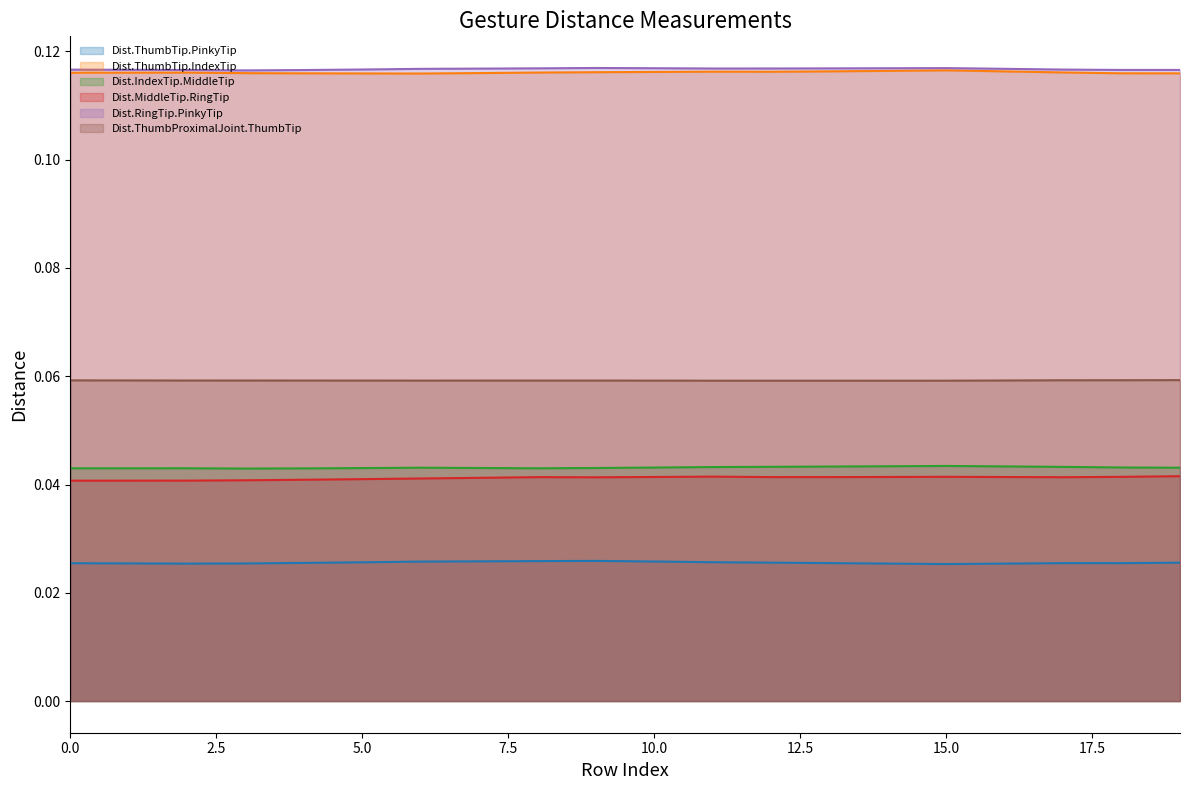

What is the average value of the Dist.ThumbProximalJoint.ThumbTip series?

0.1